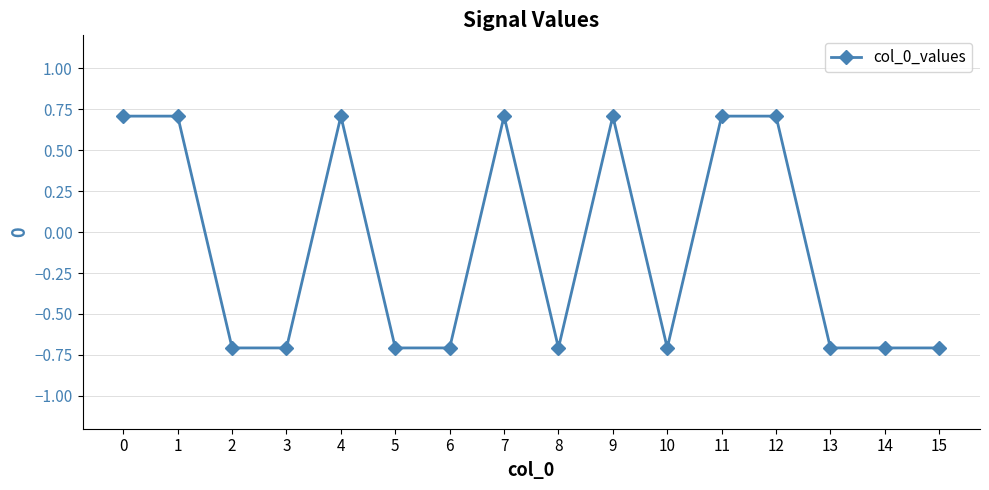

True or false: the data shows 0.7 at 1.

True